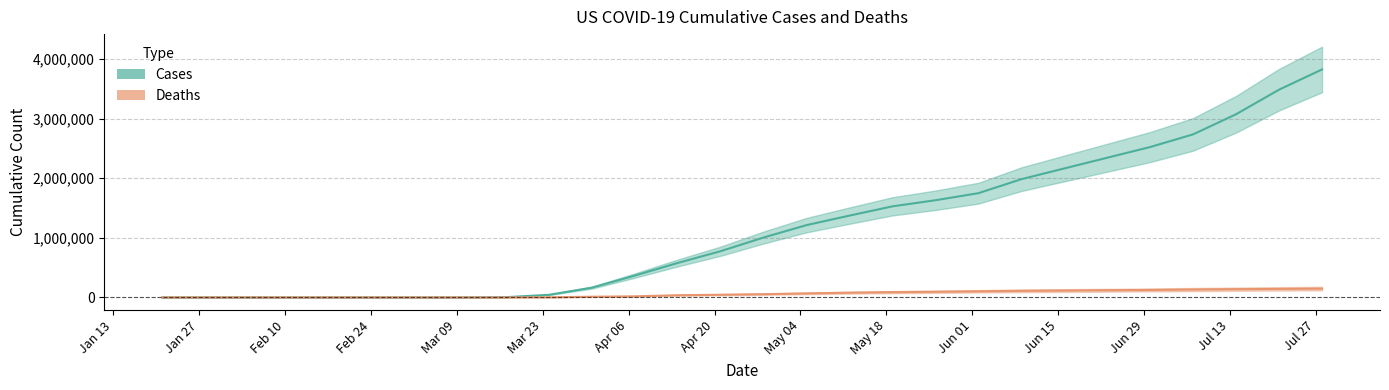

The cases series shows 11 at 2020-02-04. True or false?

True